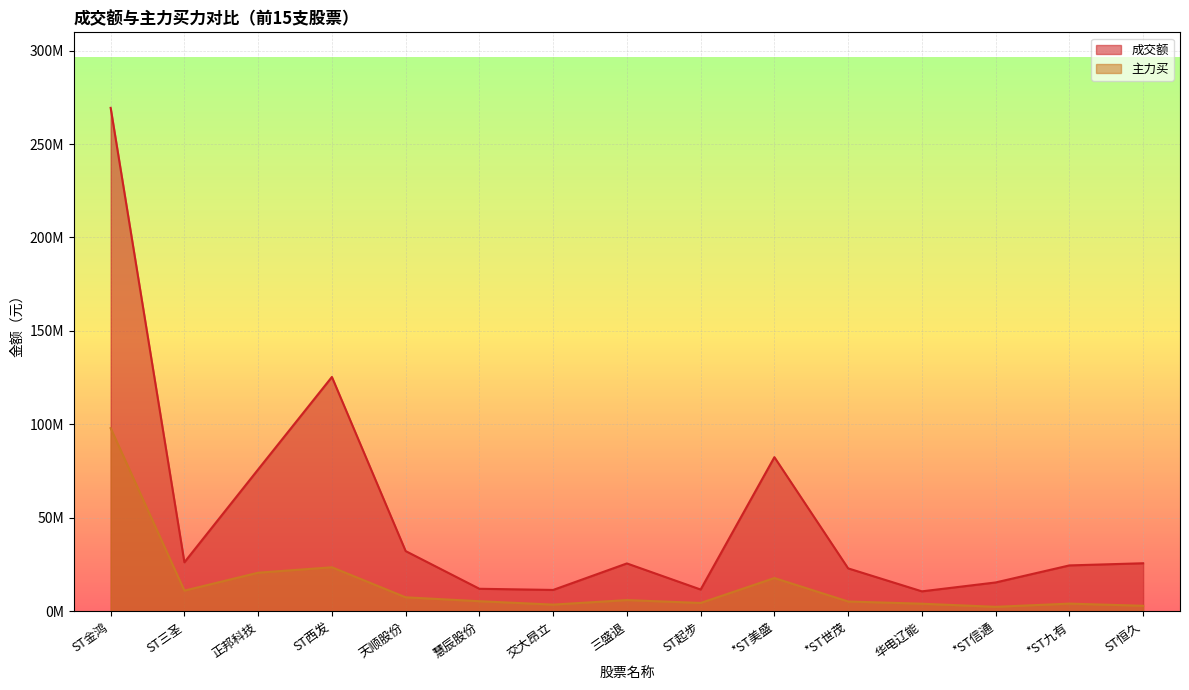

What are all the series names shown in the legend?

成交额, 主力买